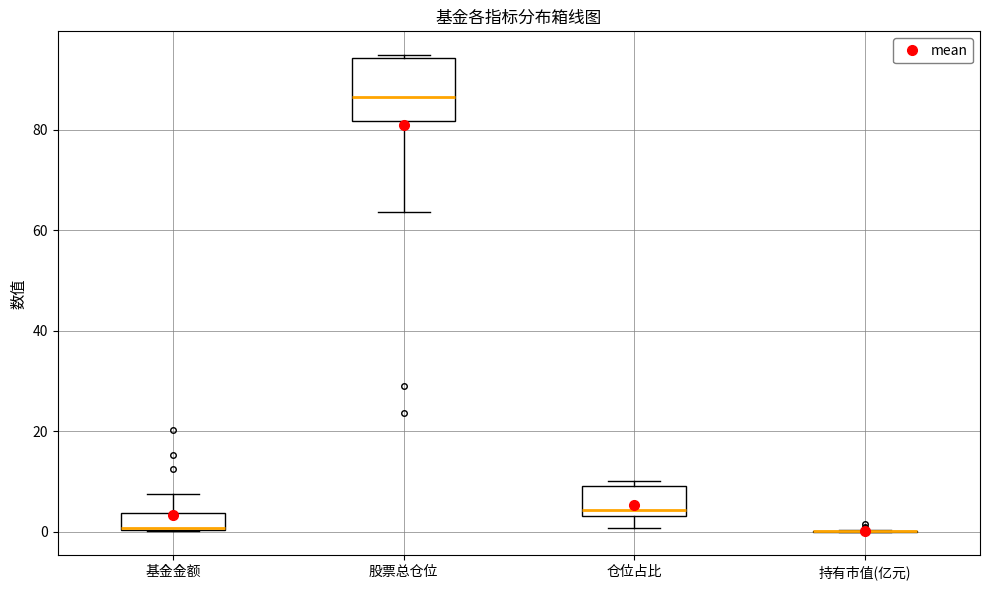

Comparing the boxes themselves (not the whiskers), which one is the tallest?

股票总仓位